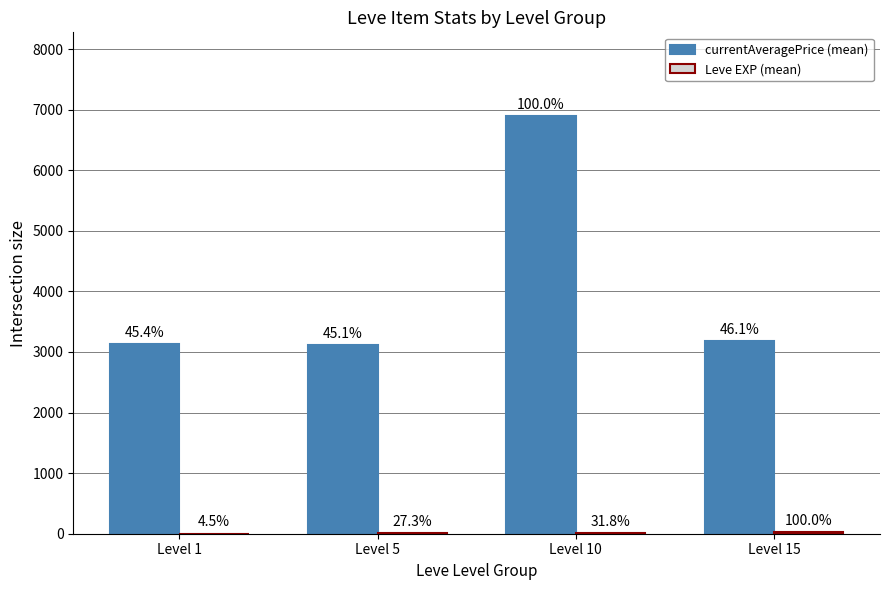

Are the bars horizontal?

No